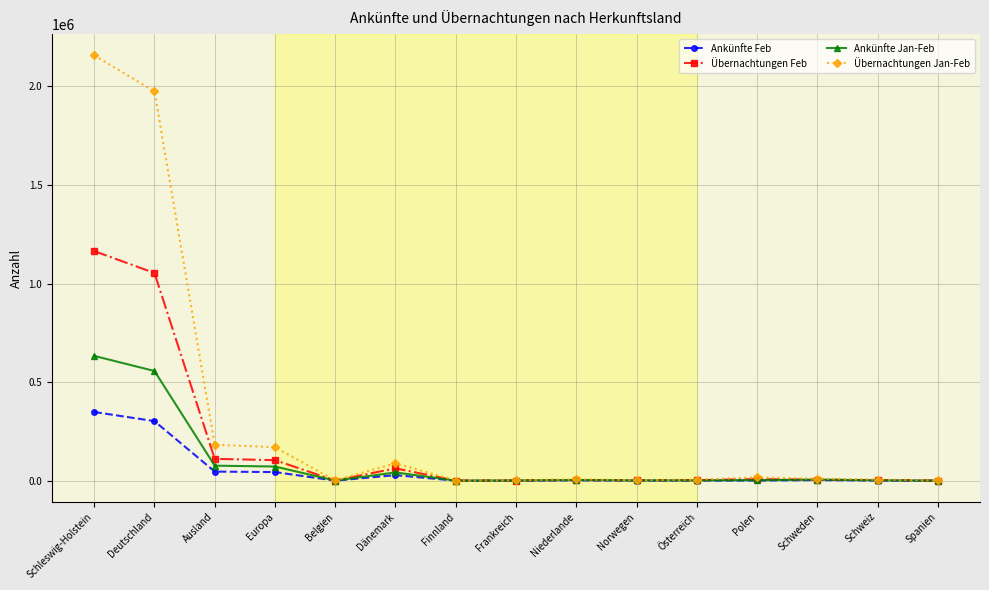

What is the minimum value shown in the chart?

302